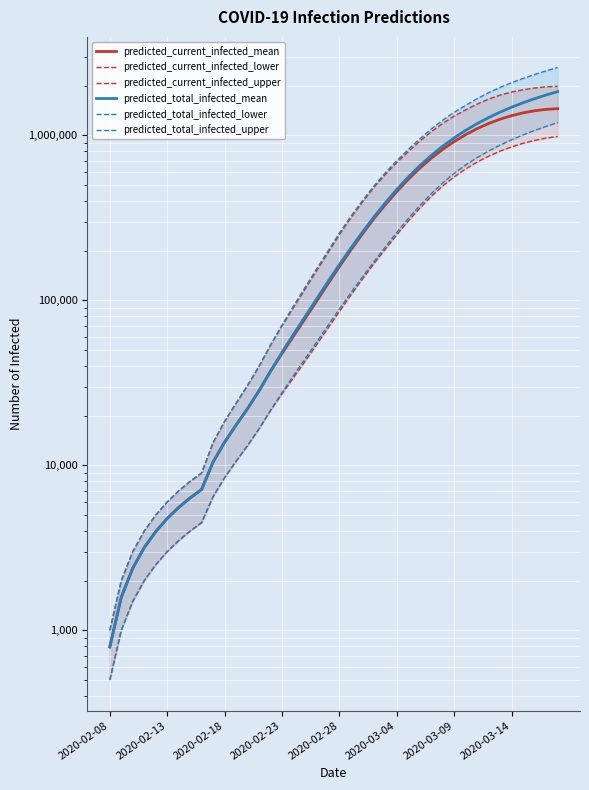

Which series has the largest range (max minus min)?

predicted_total_infected_upper